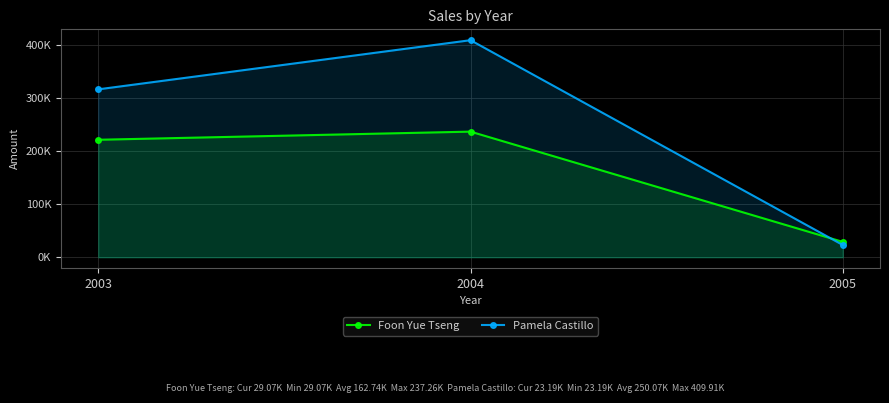

Which series has the widest spread of values?

Pamela Castillo